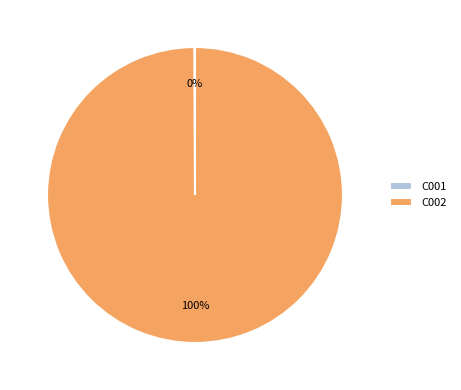

To the nearest percent, what is the average slice percentage?

50%